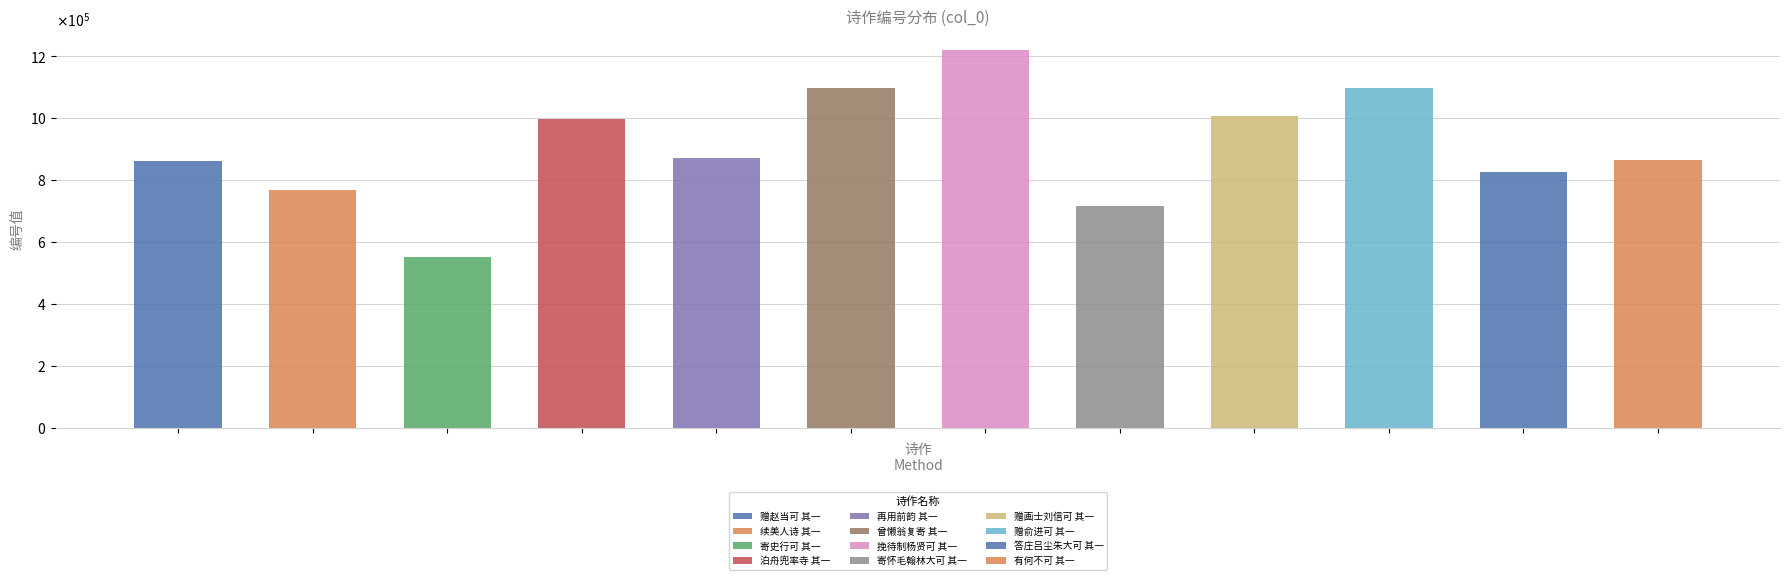

At which label is the value closest to 886769?

再用前韵答徐圣可 其一